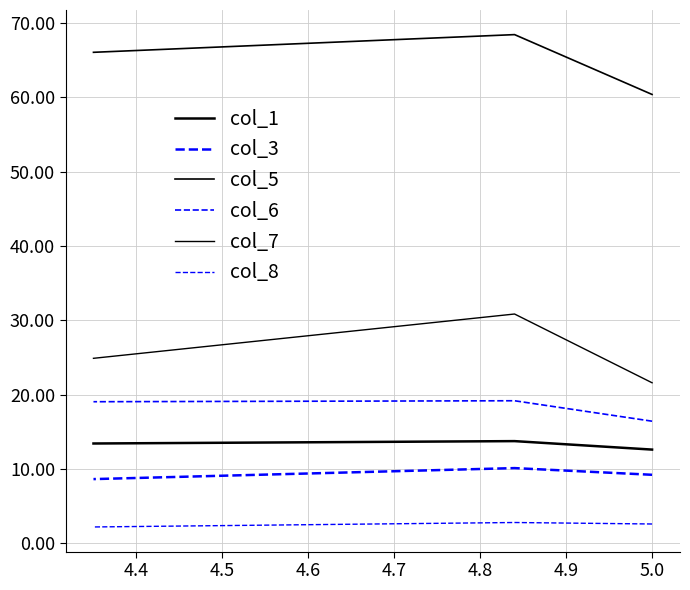

True or false: col_7 has a value of 31.1 at 5.0.

False